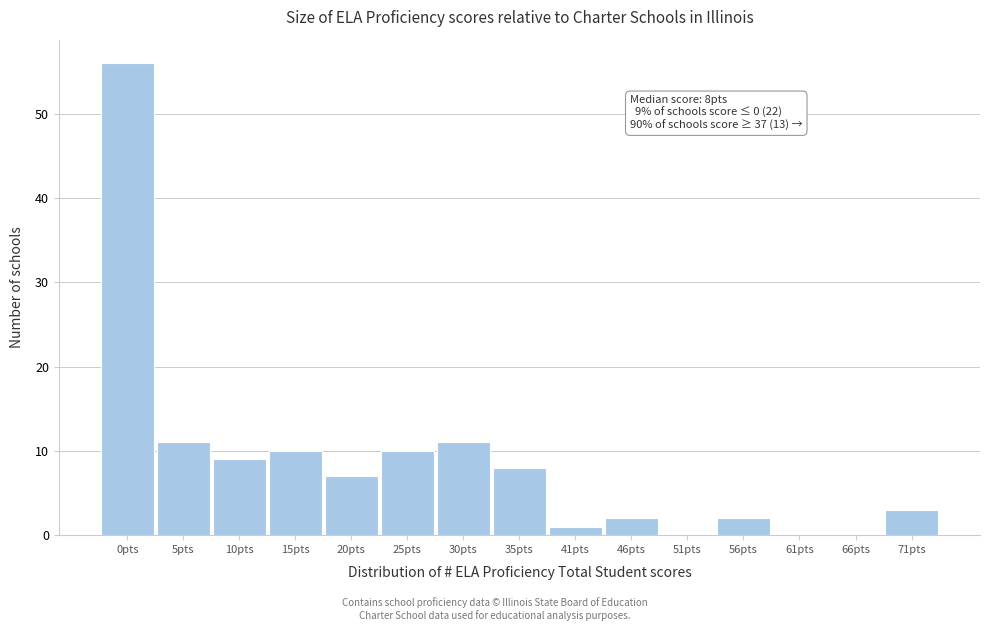

Reading left to right, list all the values displayed in this chart.

0pts=56	5pts=11	10pts=9	15pts=10	20pts=7	25pts=10	30pts=11	35pts=8	41pts=1	46pts=2	51pts=0	56pts=2	61pts=0	66pts=0	71pts=3